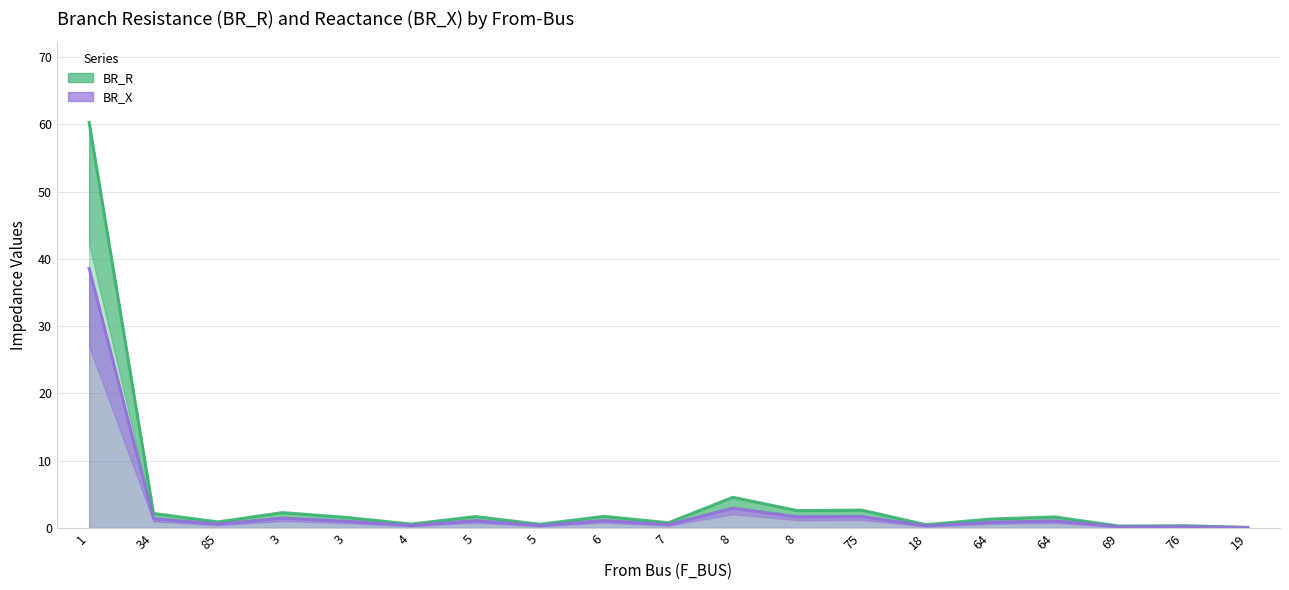

What is the greatest value displayed?

60.3